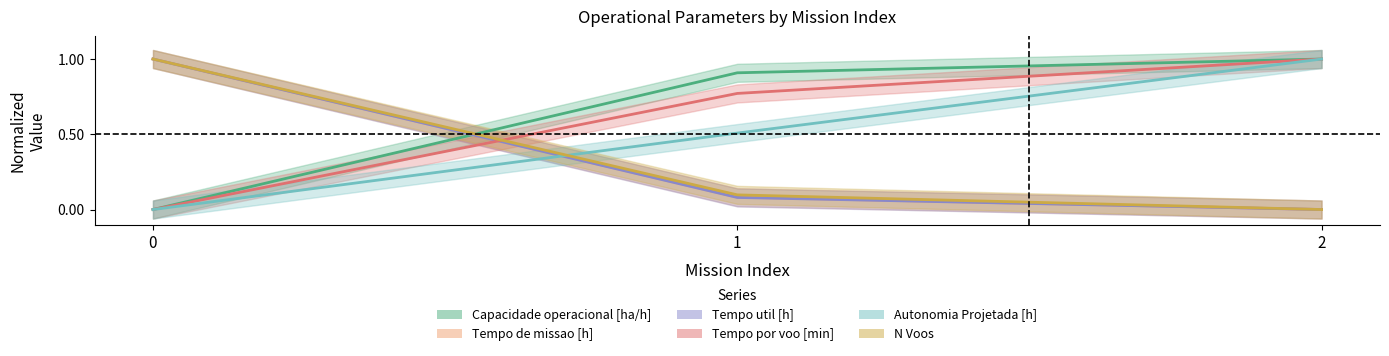

Reading left to right, list all the values displayed in this chart.

Capacidade operacional [ha/h]: 0.0	0.9	1.0
Tempo de missao [h]: 1.0	0.1	0.0
Tempo util [h]: 1.0	0.1	0.0
Tempo por voo [min]: 0.0	0.8	1.0
Autonomia Projetada [h]: 0.0	0.5	1.0
N Voos: 1.0	0.1	0.0